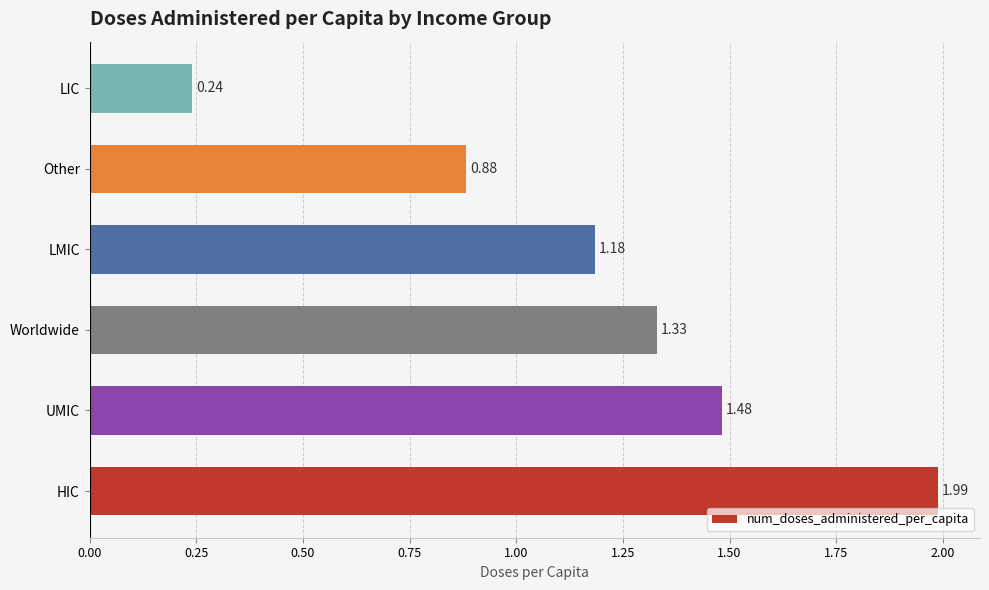

Which category has the lowest value across all series?

LIC